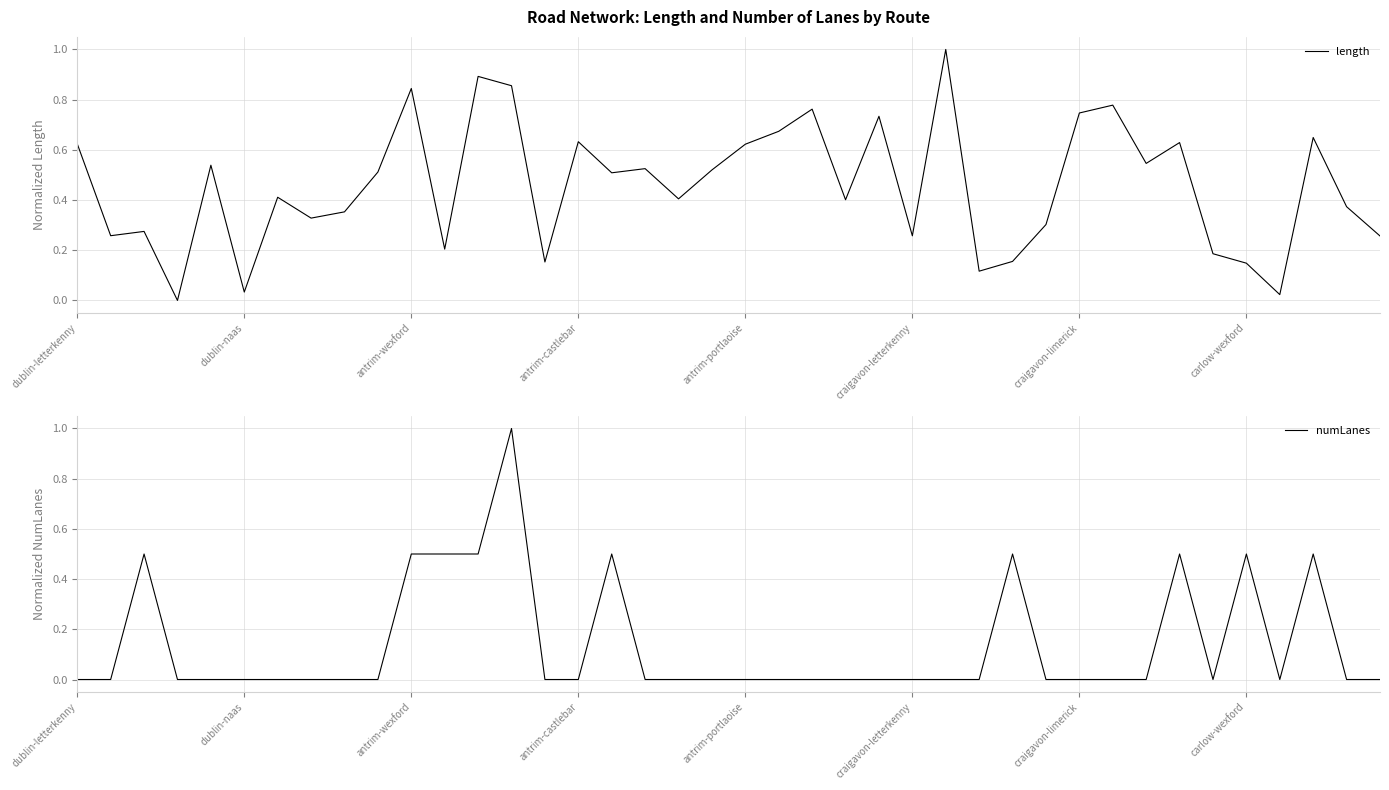

Rank the series by their average value, from highest to lowest.

length, numLanes